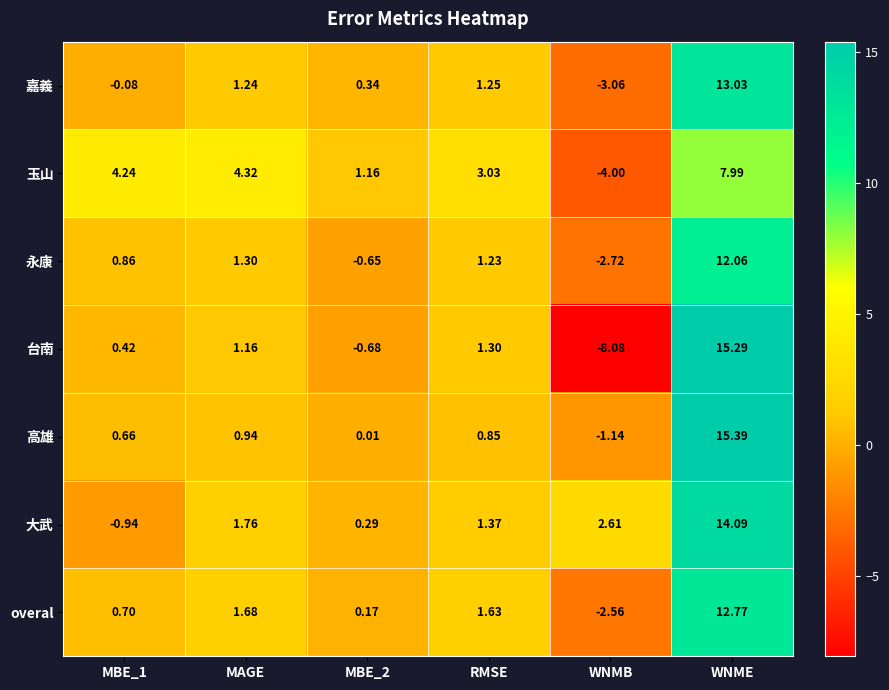

Which category has the lowest value in the 玉山 series?

WNMB